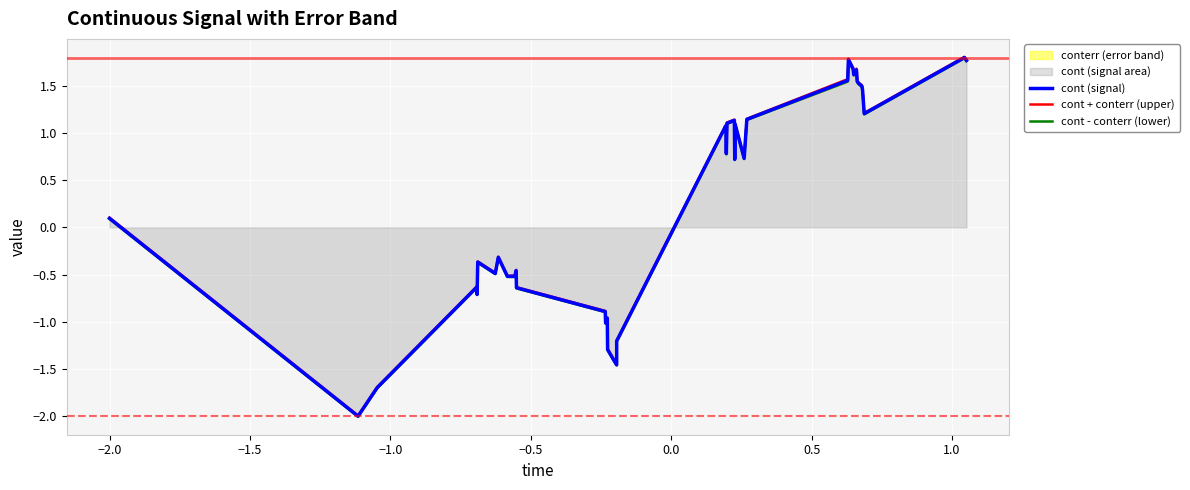

True or false: cont + conterr (upper) and cont (signal) cross at least once.

False